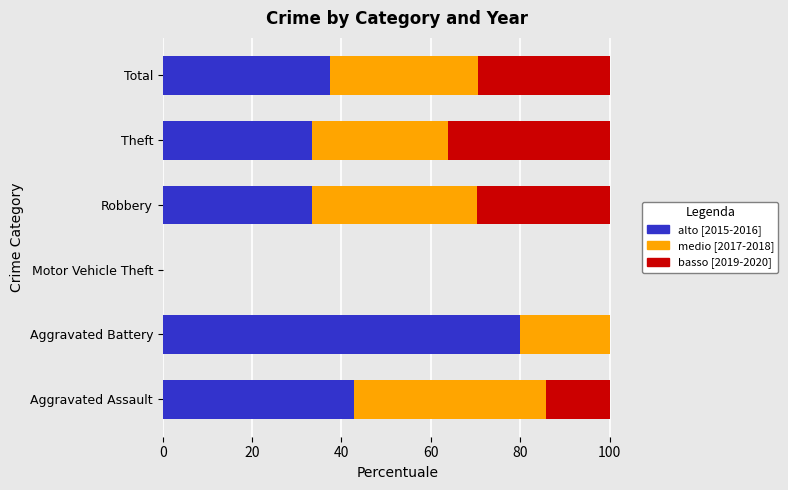

What is the sum of all alto [2015-2016] values?

226.9